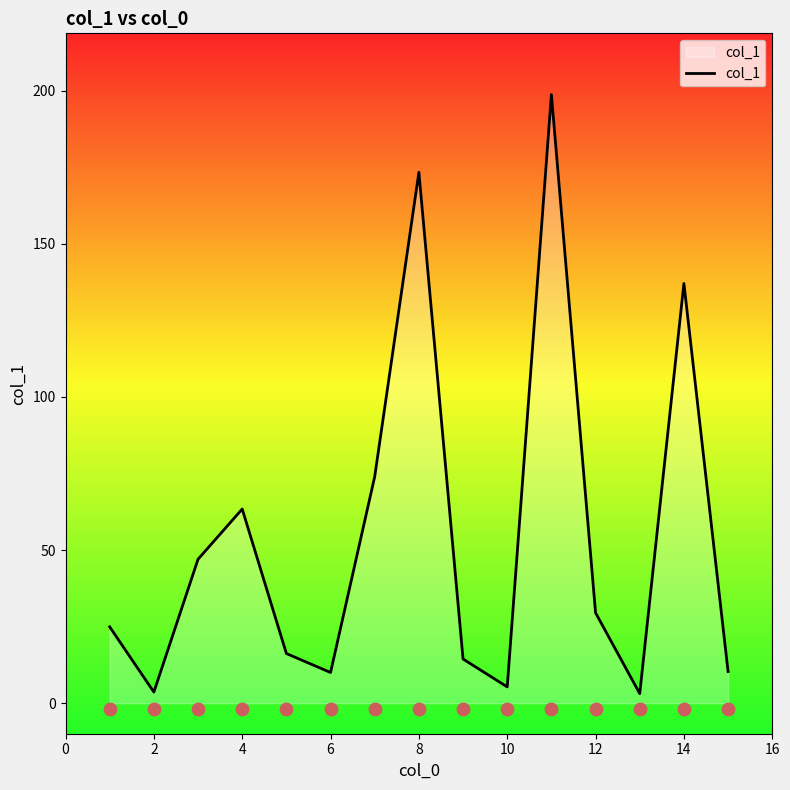

The value of col_1 at 4 is 63.4. True or false?

True